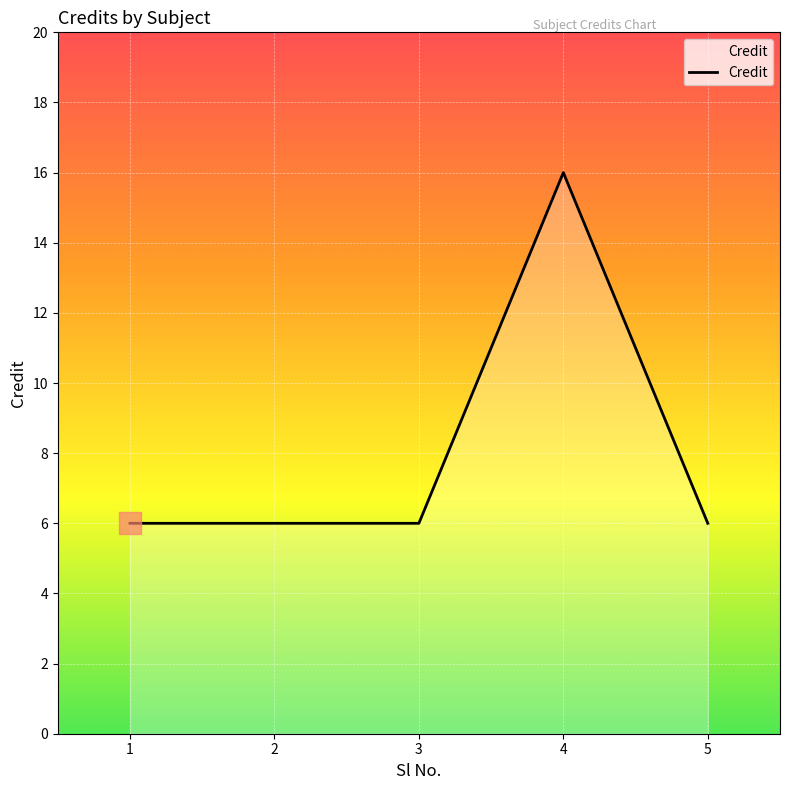

What is the sum of the values at 2 and 3?

12